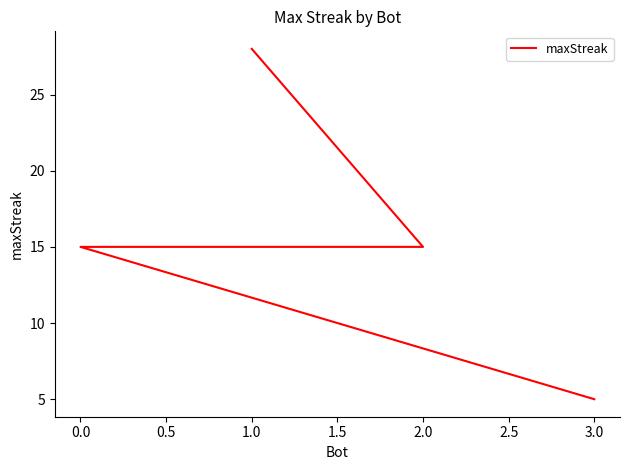

Is it true that the value at 0.0 is 22?

False